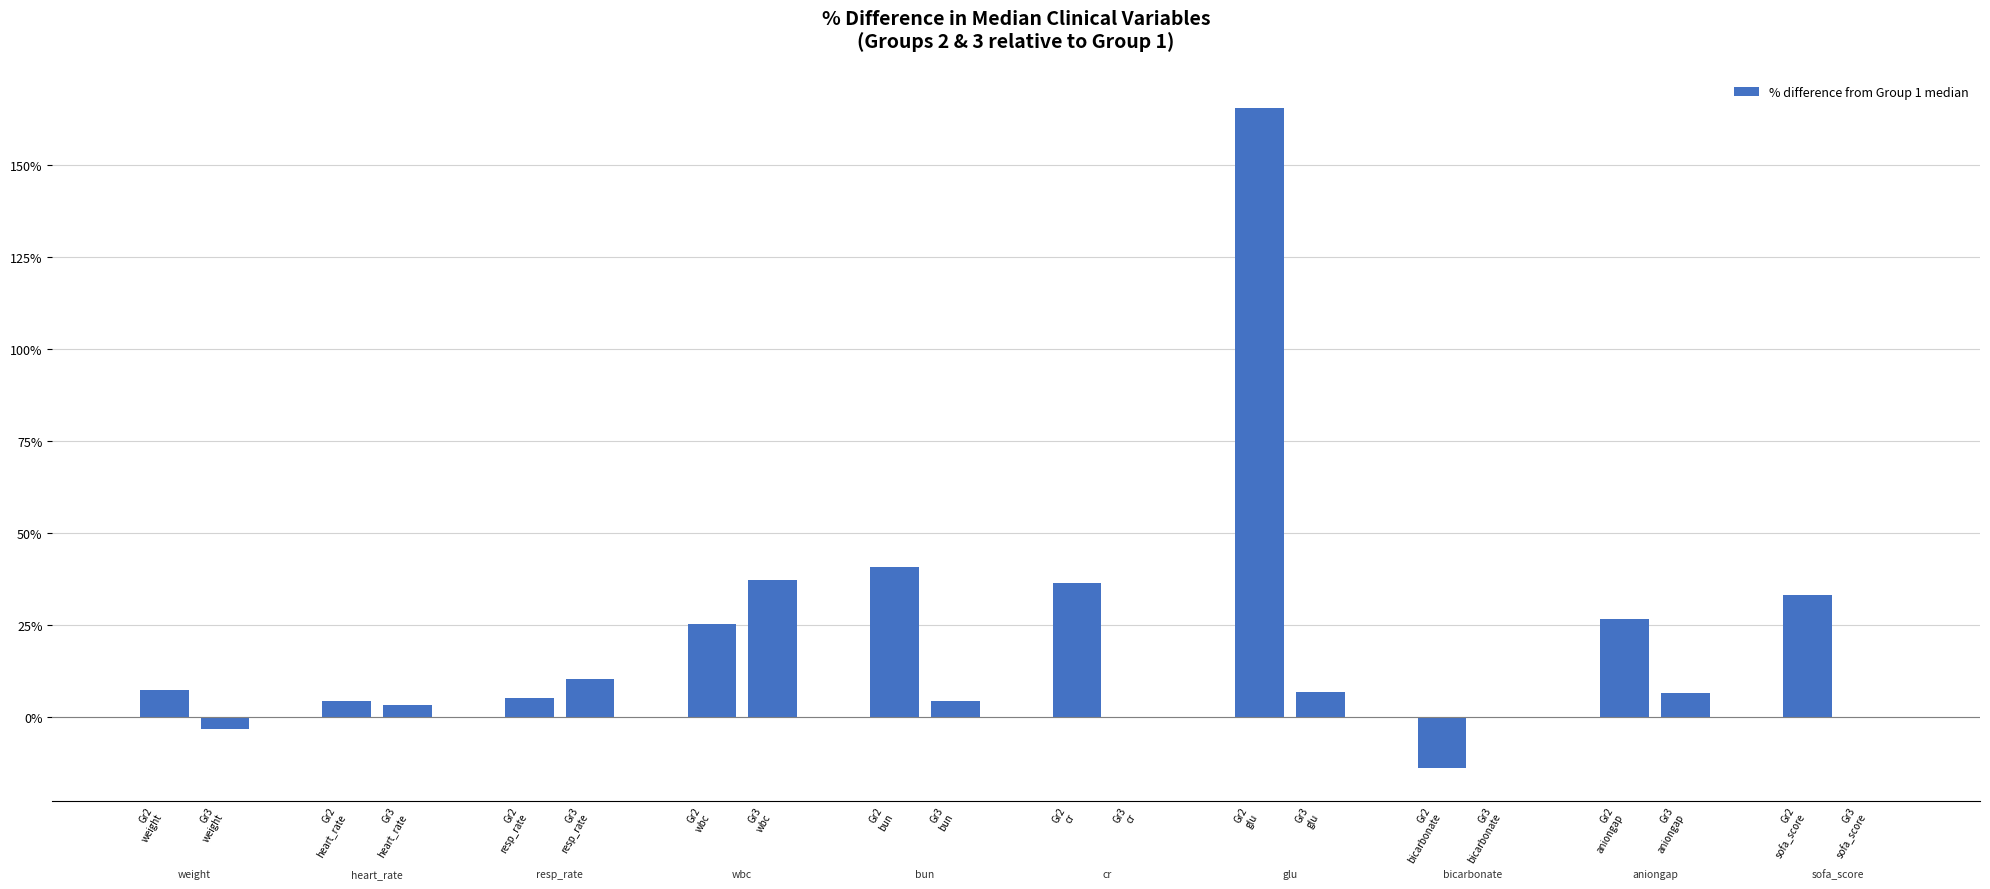

What is the greatest value displayed?

165.4